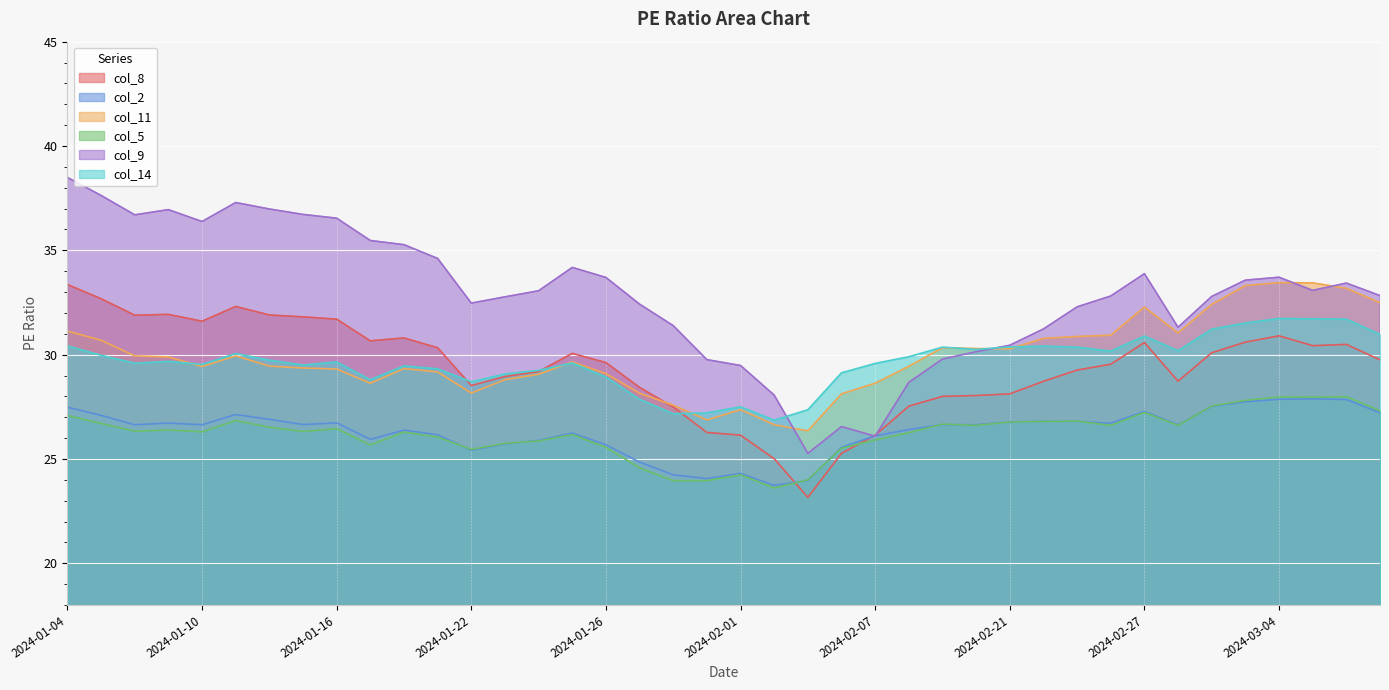

True or false: col_2 and col_5 intersect in this chart.

True